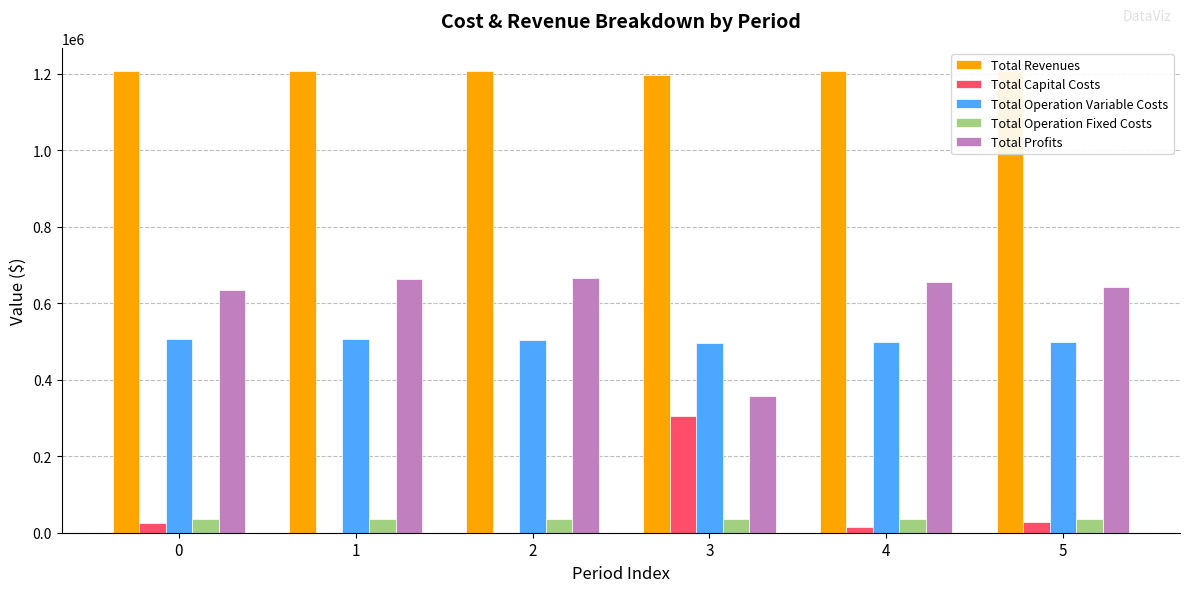

True or false: Total Capital Costs has a value of -109413.1 at 1.

False